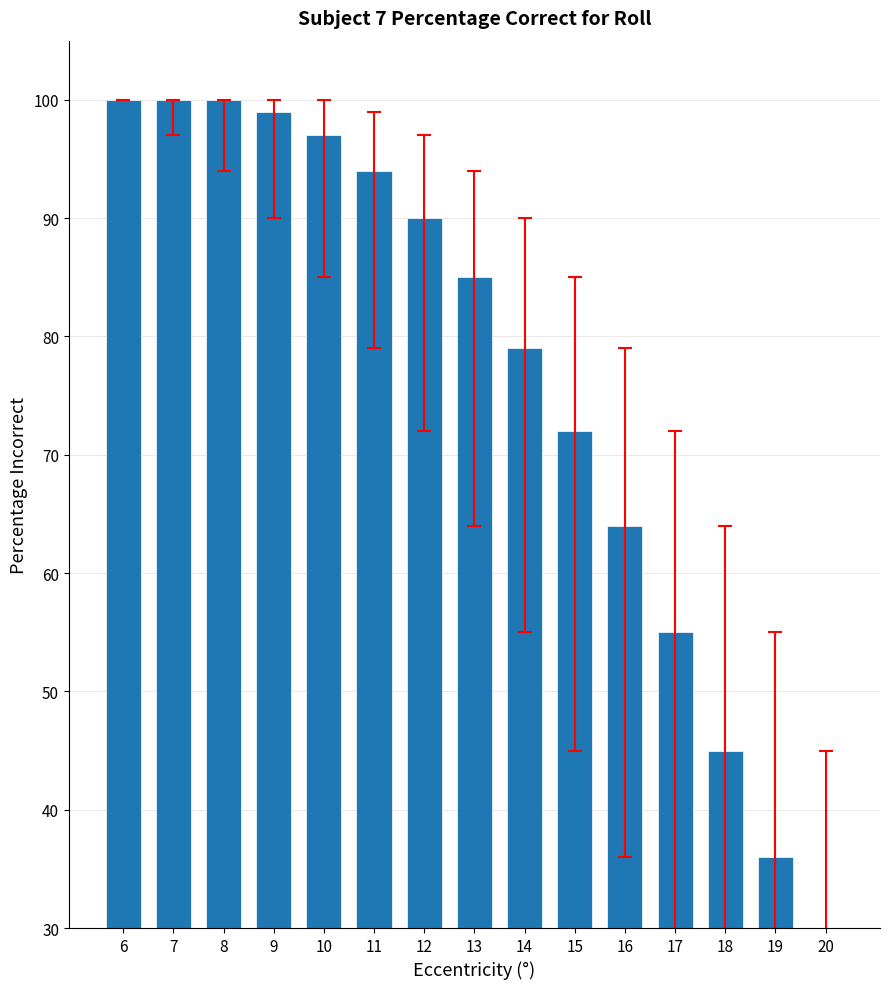

Rank the categories by value from lowest to highest.

20, 19, 18, 17, 16, 15, 14, 13, 12, 11, 10, 9, 6, 7, 8